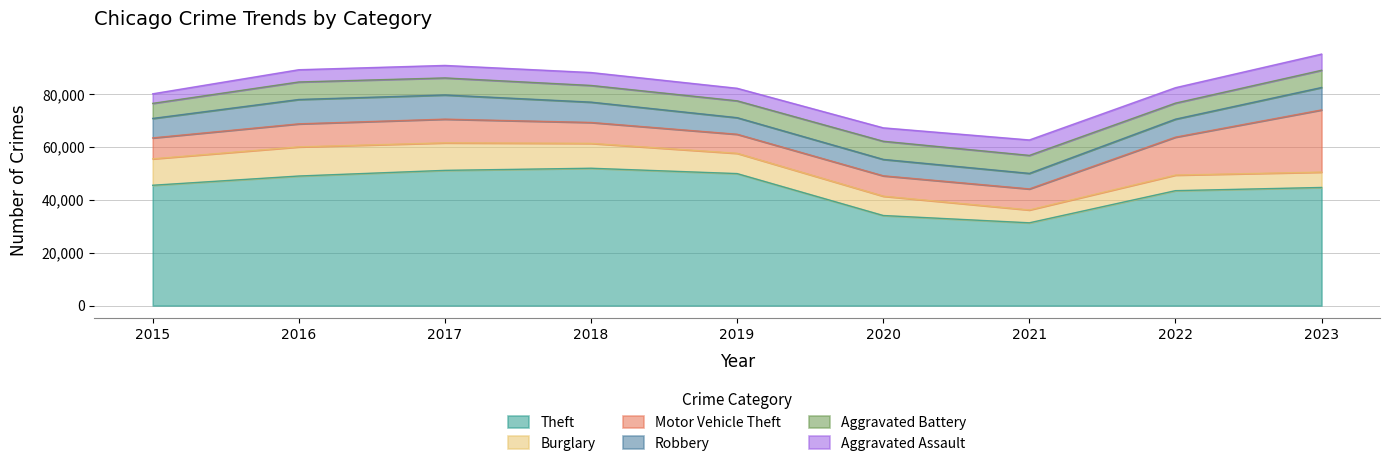

True or false: Theft and Robbery cross at least once.

False